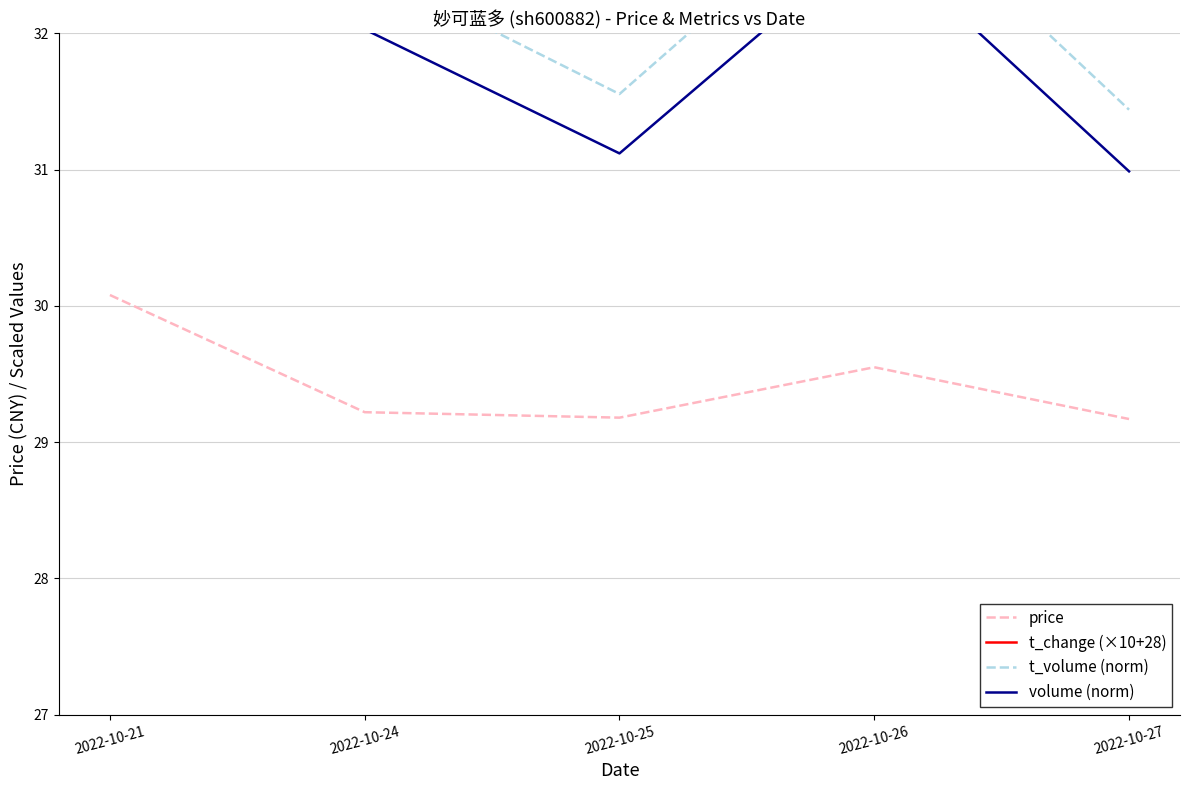

Reading left to right, what are all the values shown in this chart?

price: 30.1	29.2	29.2	29.6	29.2
t_change (×10+28): 45.4	42.0	38.8	44.4	38.4
t_volume (norm): 33.5	32.5	31.6	33.2	31.4
volume (norm): 33.0	32.0	31.1	32.7	31.0